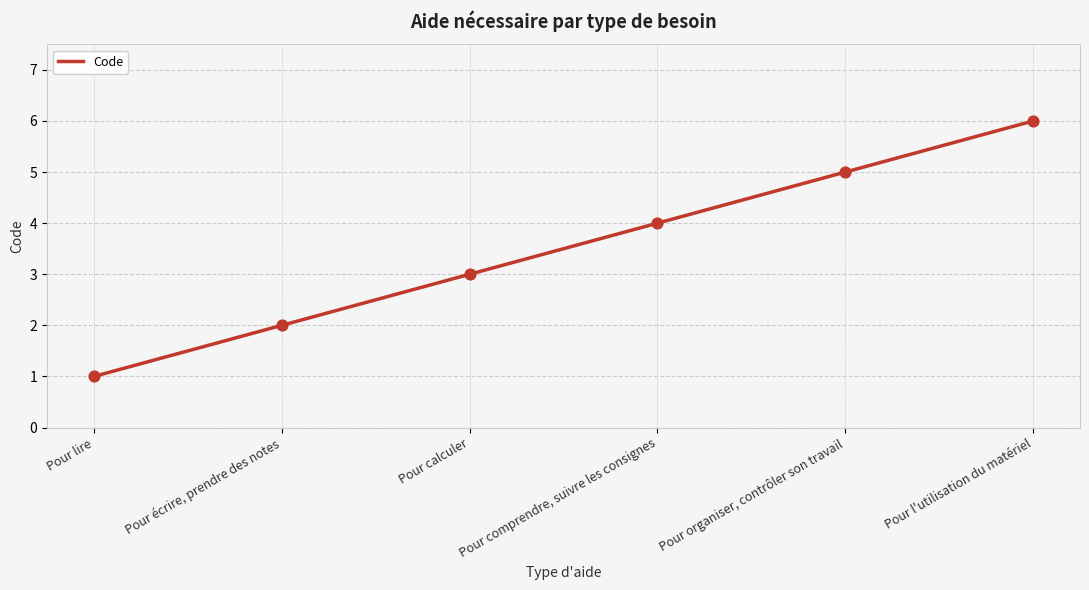

What is the change in value from Pour calculer to Pour organiser, contrôler son travail?

+2